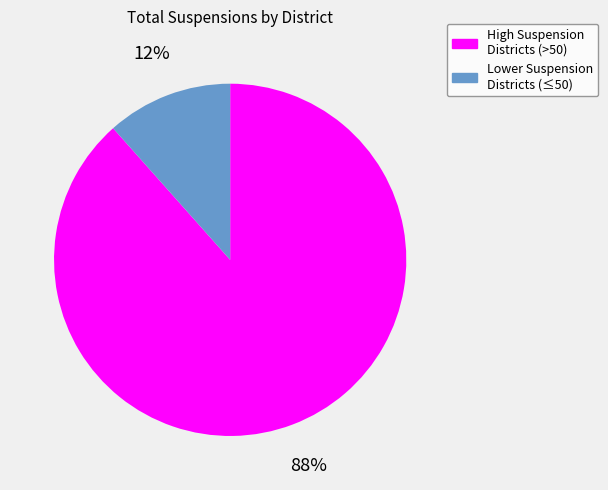

Does any single category account for the majority?

Yes